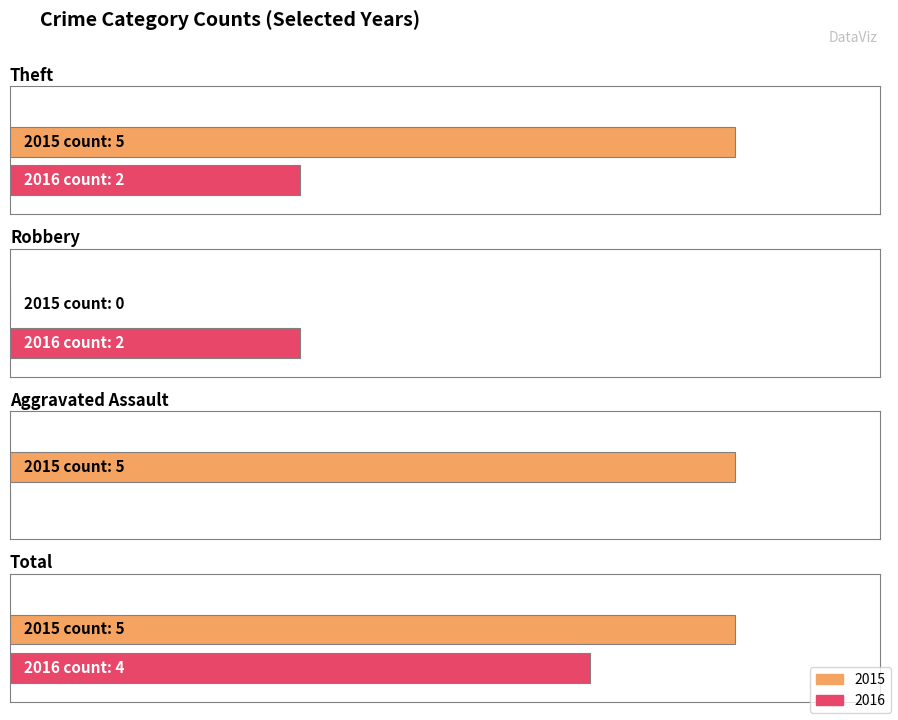

Which series has the largest total across all categories?

2015